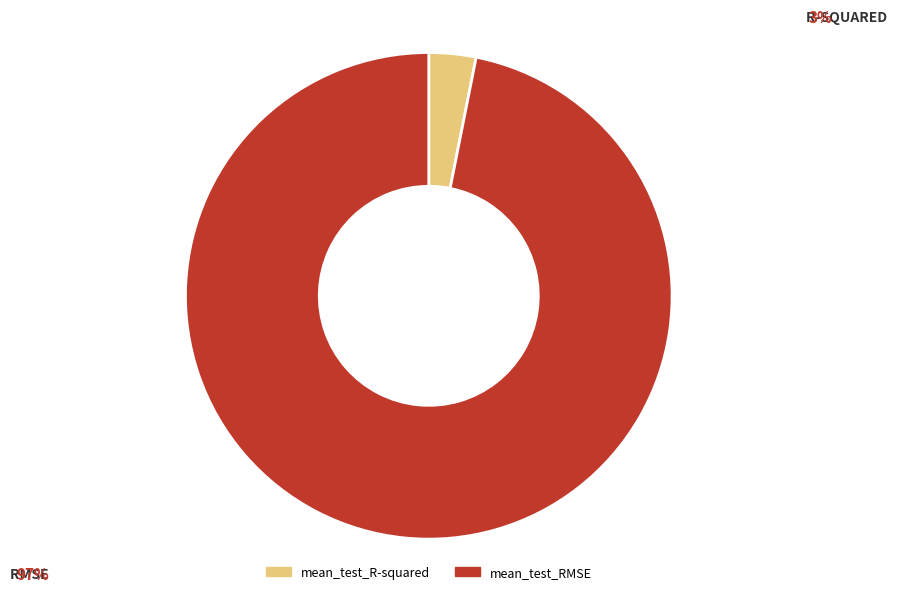

How many segments does this pie chart have?

2